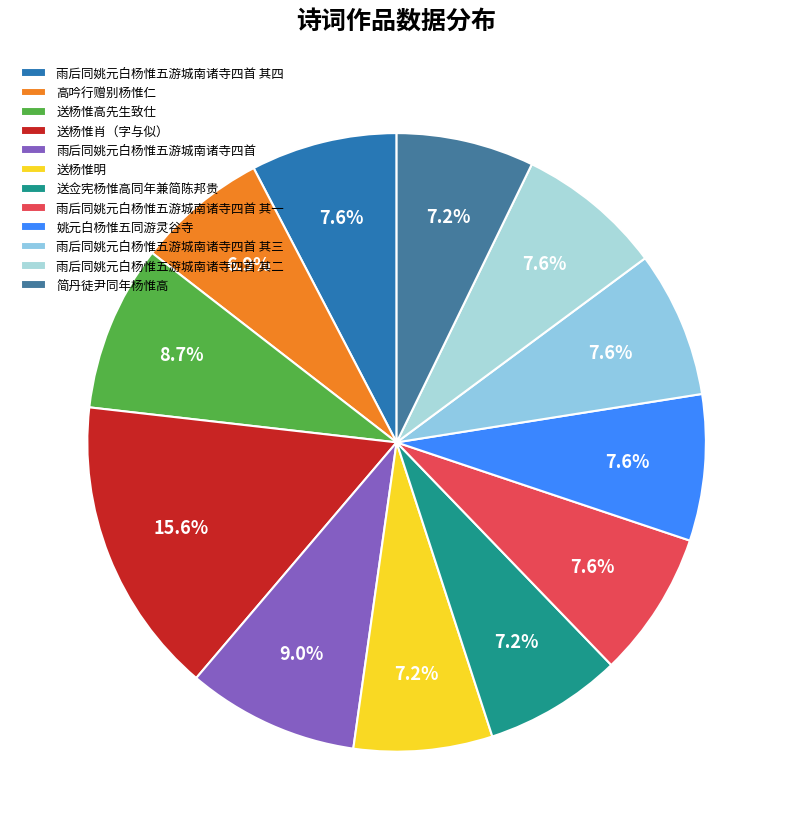

The 高吟行赠别杨惟仁 slice represents 7% of the pie. True or false?

True